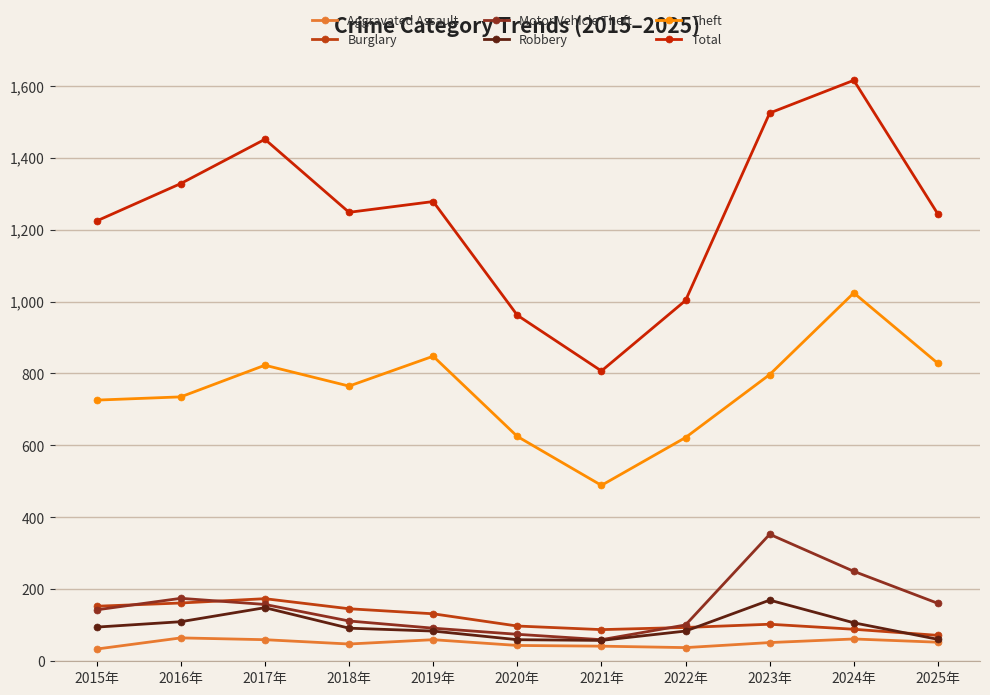

At which label is Theft closest to 756?

2018年